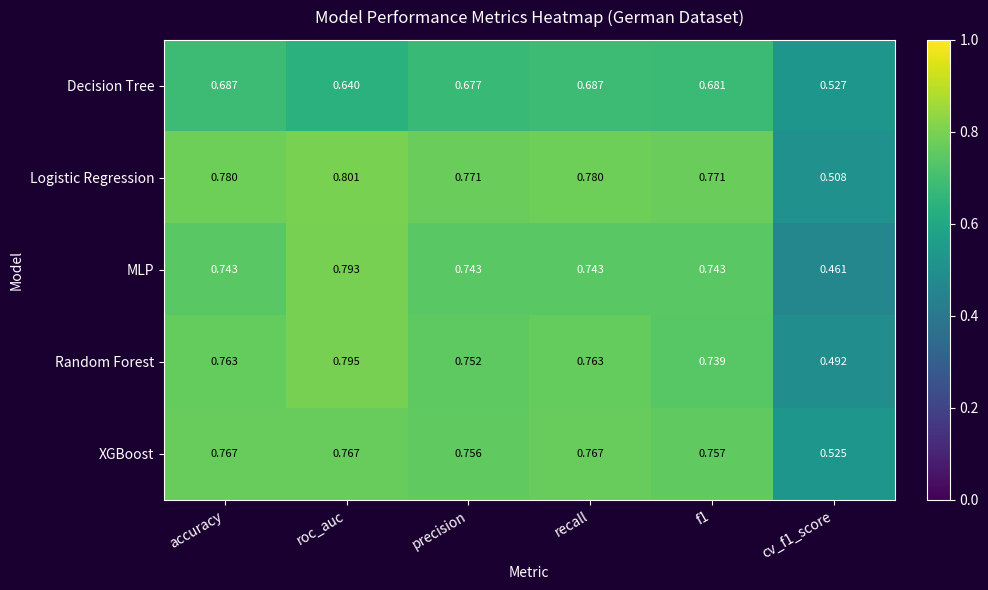

Is the value of Random Forest at precision greater than the value of Logistic Regression at precision?

No